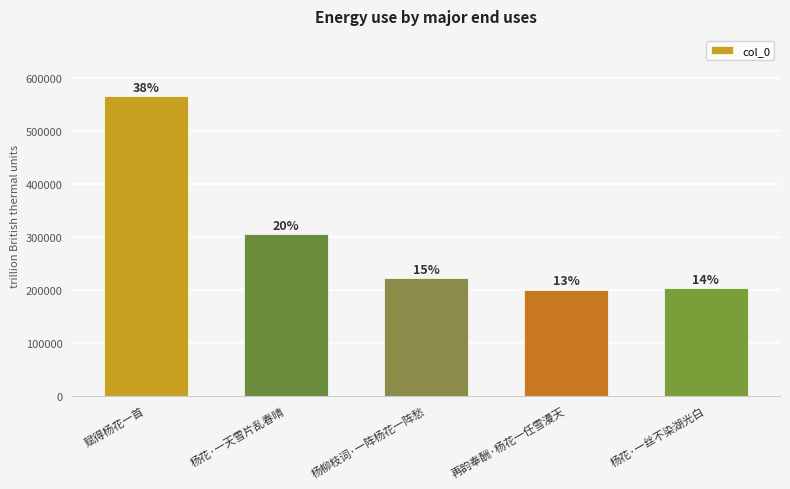

List the labels in order of value, smallest first.

再韵奉酬·杨花一任雪漫天, 杨花·一丝不染湖光白, 杨柳枝词·一阵杨花一阵愁, 杨花·一天雪片乱春晴, 赋得杨花一首